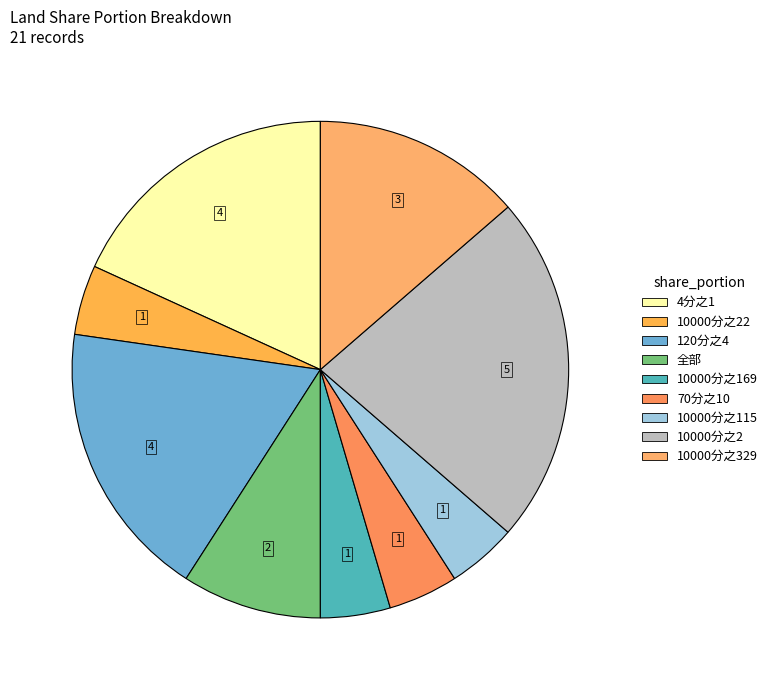

How many slices are in this pie chart?

9